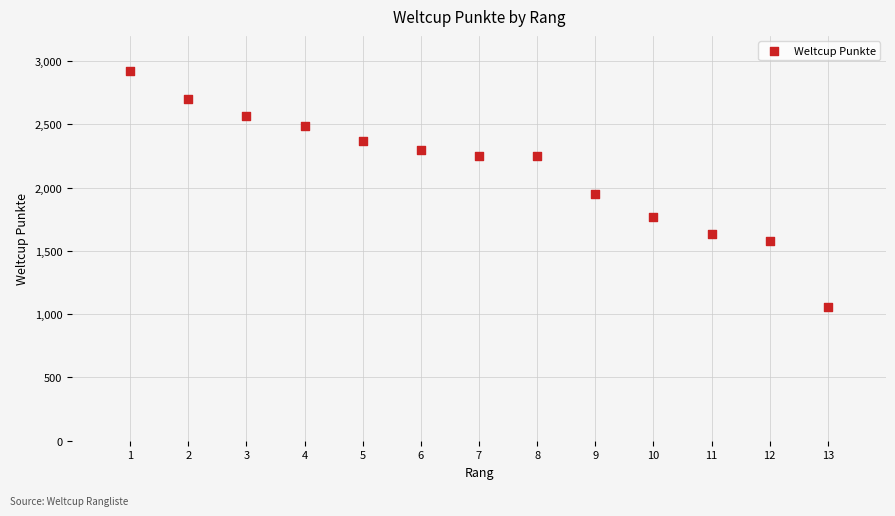

What is the range of Y values (max minus min)?

1862